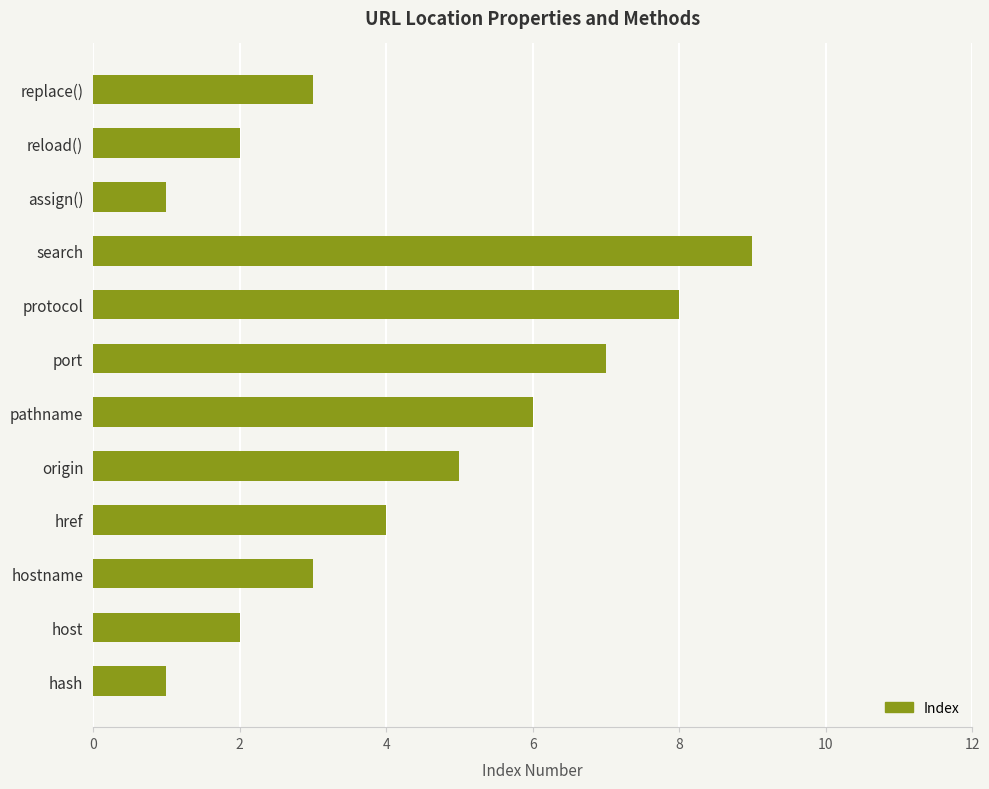

What is the approximate value at replace()?

3